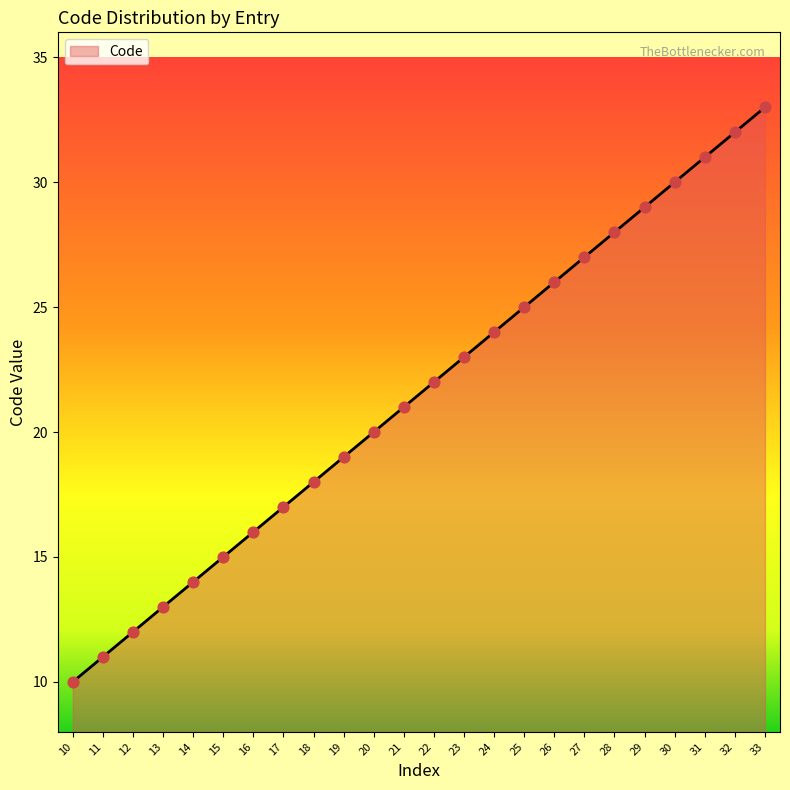

What is the change in value from 22 to 28?

+6